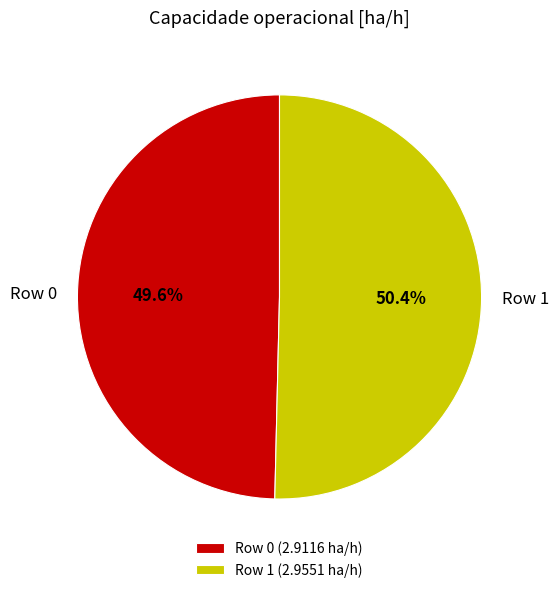

Rank the categories by value from highest to lowest.

Row 1, Row 0